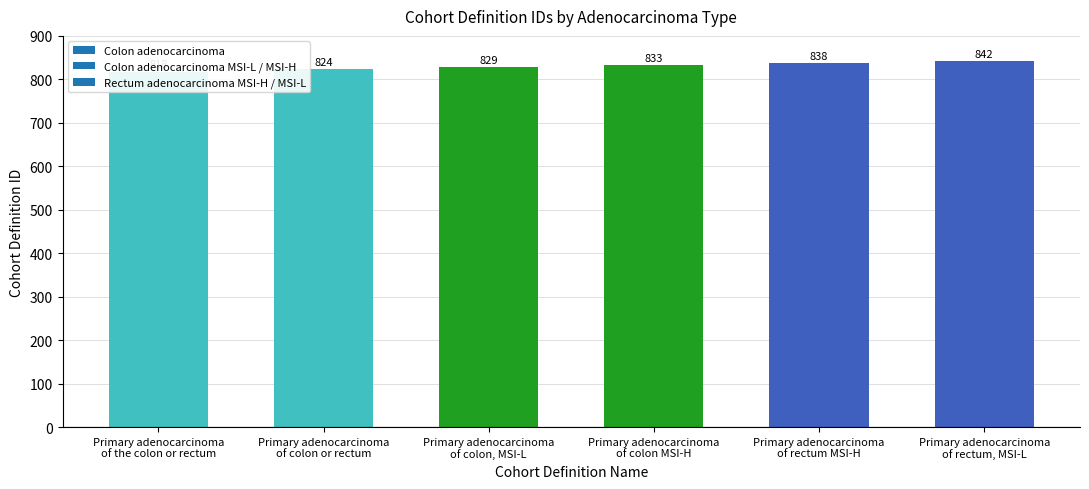

Rank the categories by value from lowest to highest.

Primary adenocarcinoma
of the colon or rectum, Primary adenocarcinoma
of colon or rectum, Primary adenocarcinoma
of colon, MSI-L, Primary adenocarcinoma
of colon MSI-H, Primary adenocarcinoma
of rectum MSI-H, Primary adenocarcinoma
of rectum, MSI-L